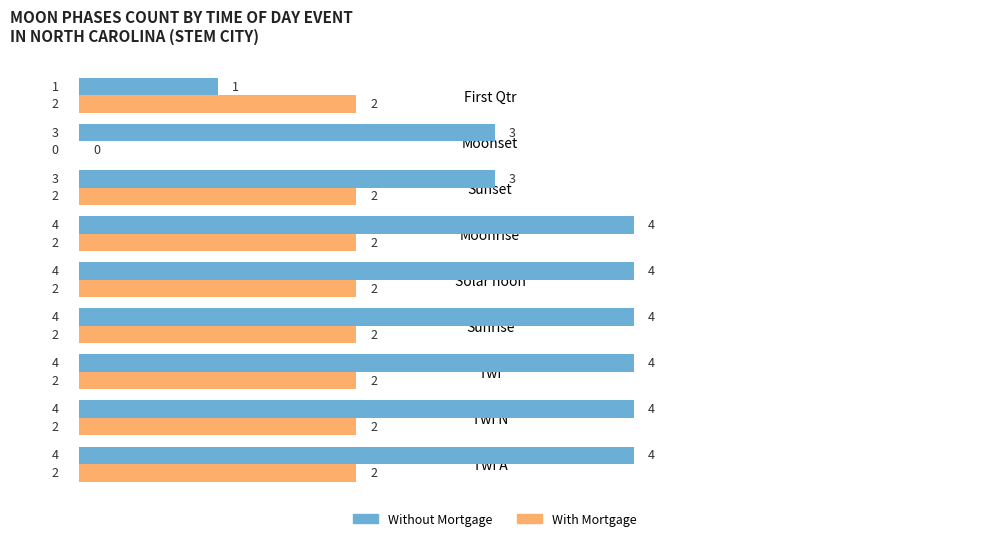

Which series has the largest total across all categories?

Without Mortgage